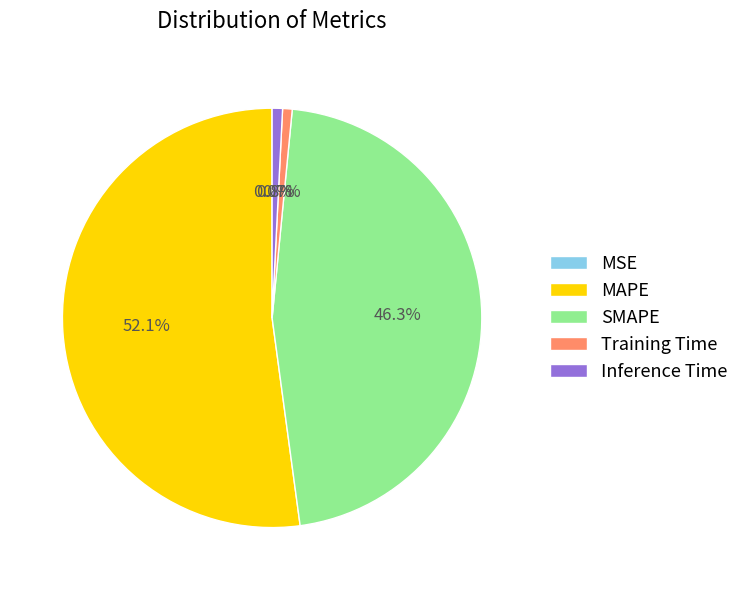

Which category has the biggest portion of the pie?

MAPE